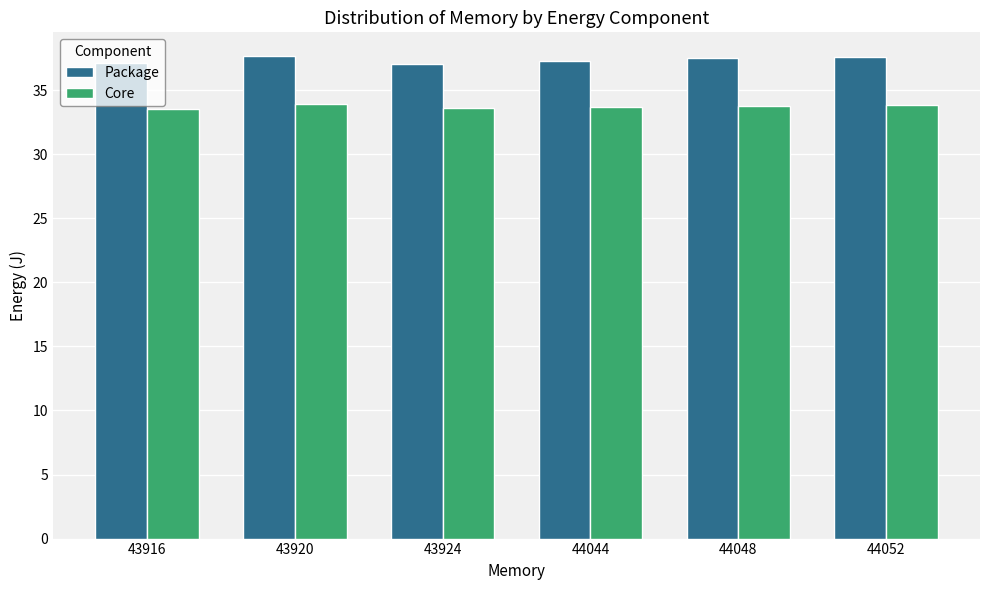

What is the average value of the Package series?

37.4